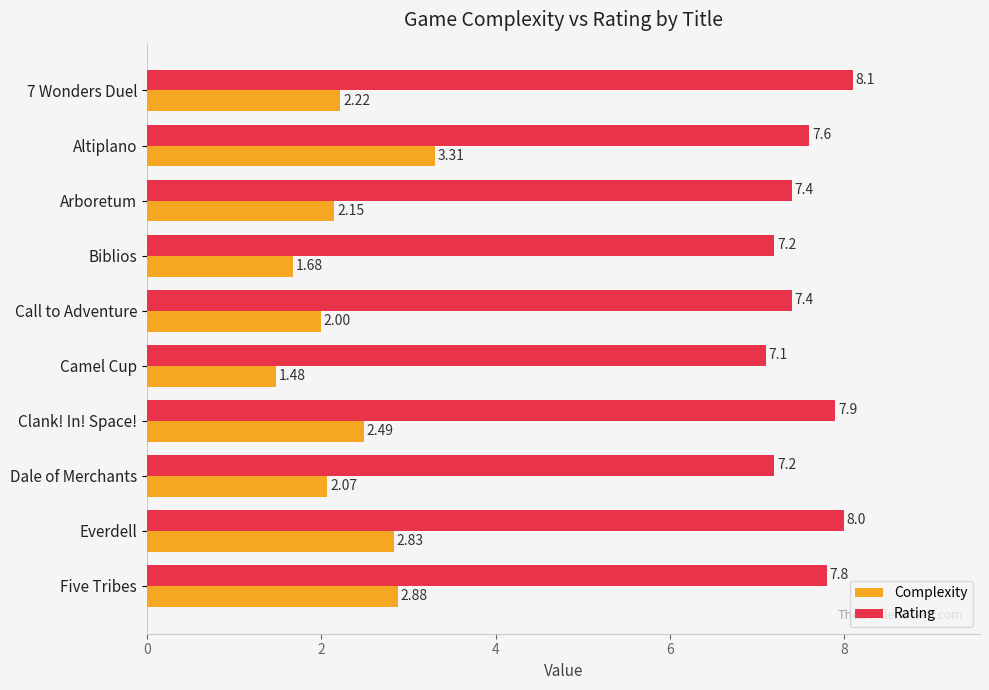

What is the difference between the maximum and minimum values in the Complexity series?

1.8